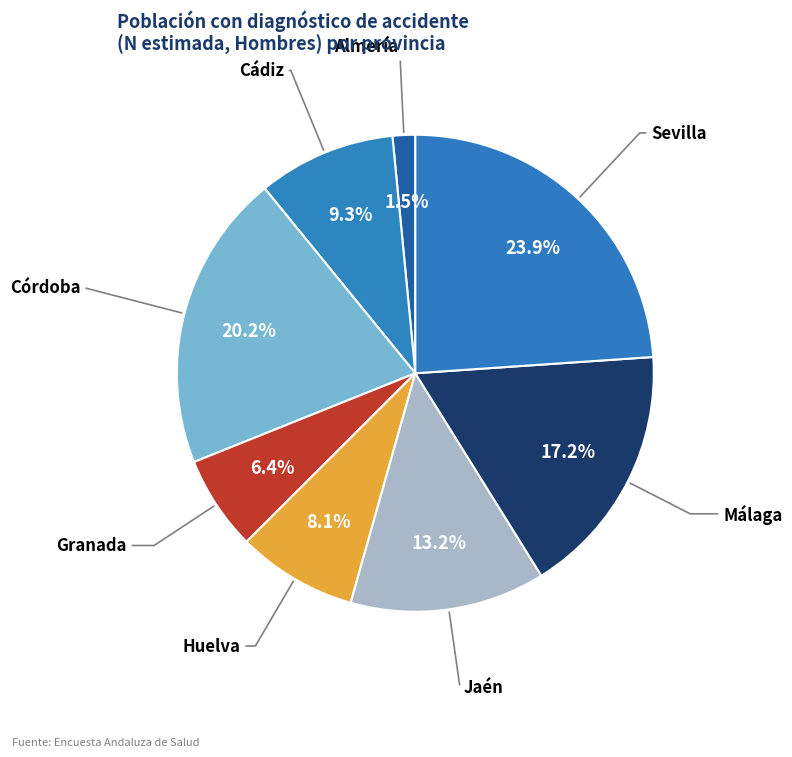

The Sevilla slice represents 24% of the pie. True or false?

True